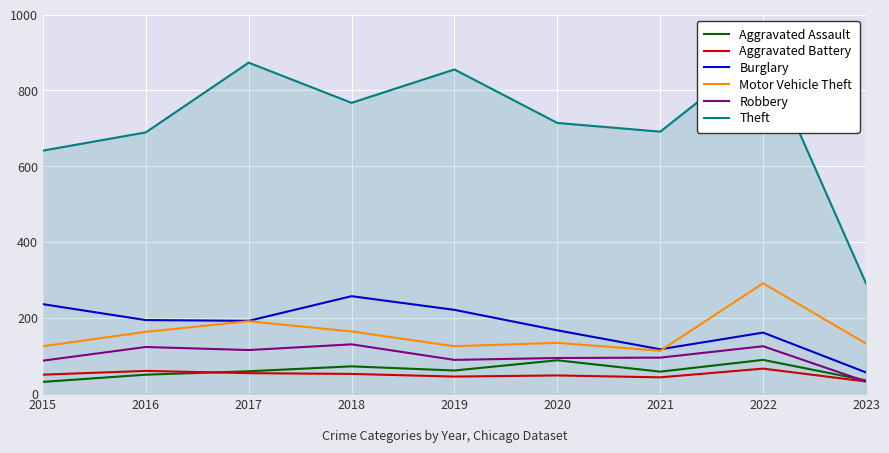

What is the difference between the Motor Vehicle Theft values at 2023 and 2021?

19